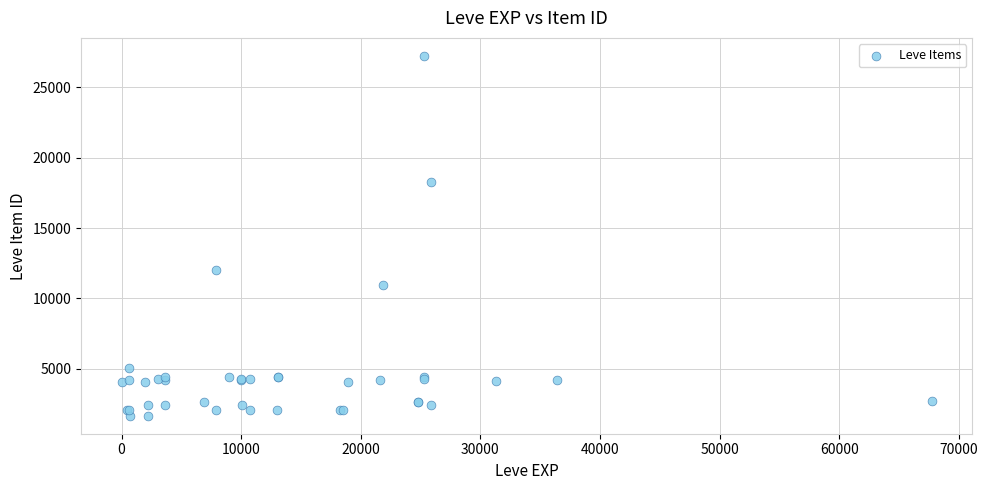

What Y value in the scatter plot is closest to 14448?

12018